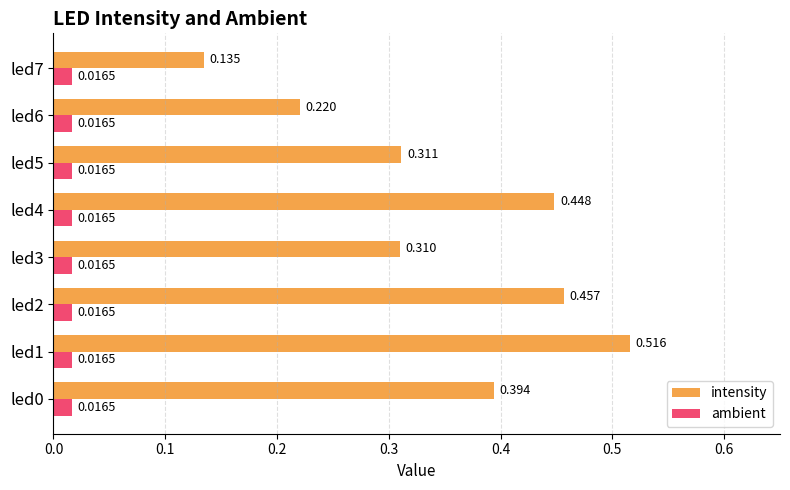

Is the value of ambient at led1 greater than the value of intensity at led7?

No